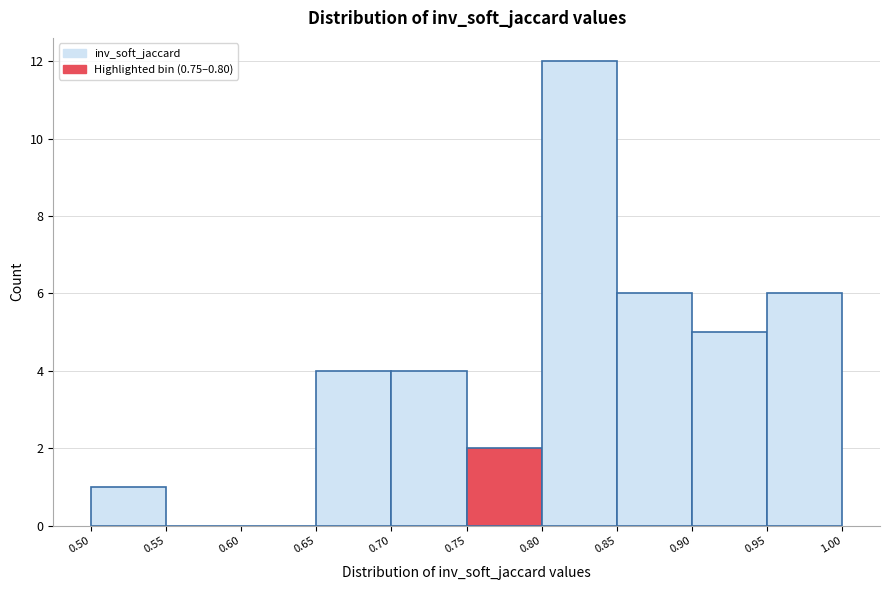

Reading left to right, transcribe this chart: for each bar, give the range it covers on the x-axis and its height. The values are not printed on the chart, so give them approximately, as read against the axis.

0.50 to 0.55: 1
0.55 to 0.60: 0
0.60 to 0.65: 0
0.65 to 0.70: 4
0.70 to 0.75: 4
0.75 to 0.80: 2
0.80 to 0.85: 12
0.85 to 0.90: 6
0.90 to 0.95: 5
0.95 to 1.00: 6